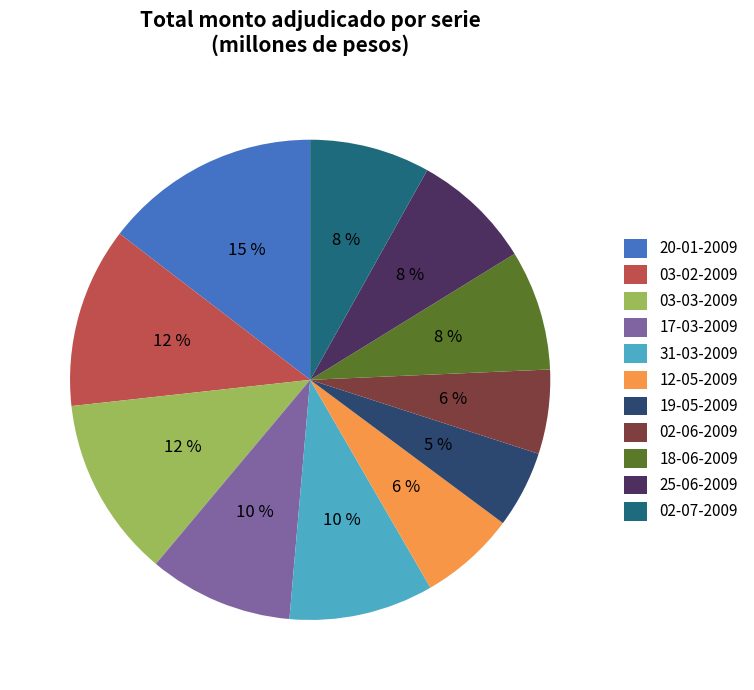

Is it true that 25-06-2009 is 8% of the pie?

True